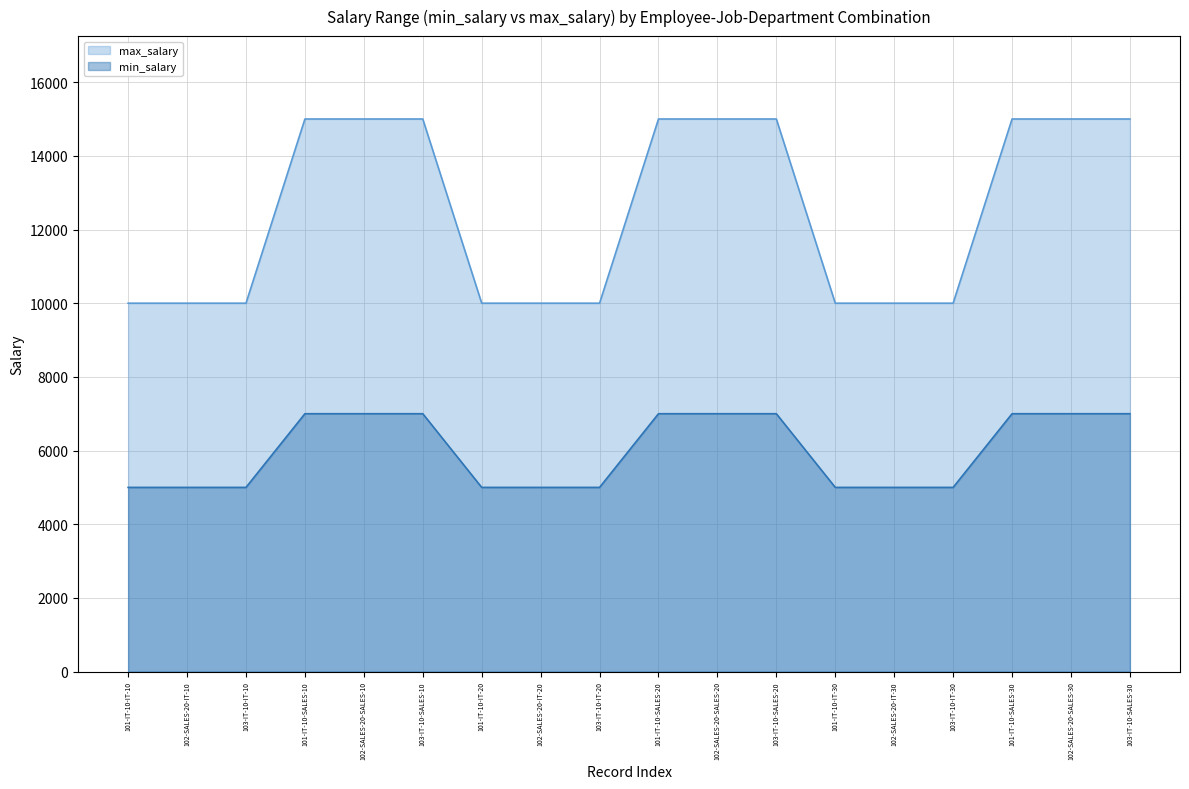

What is the greatest value displayed?

15000